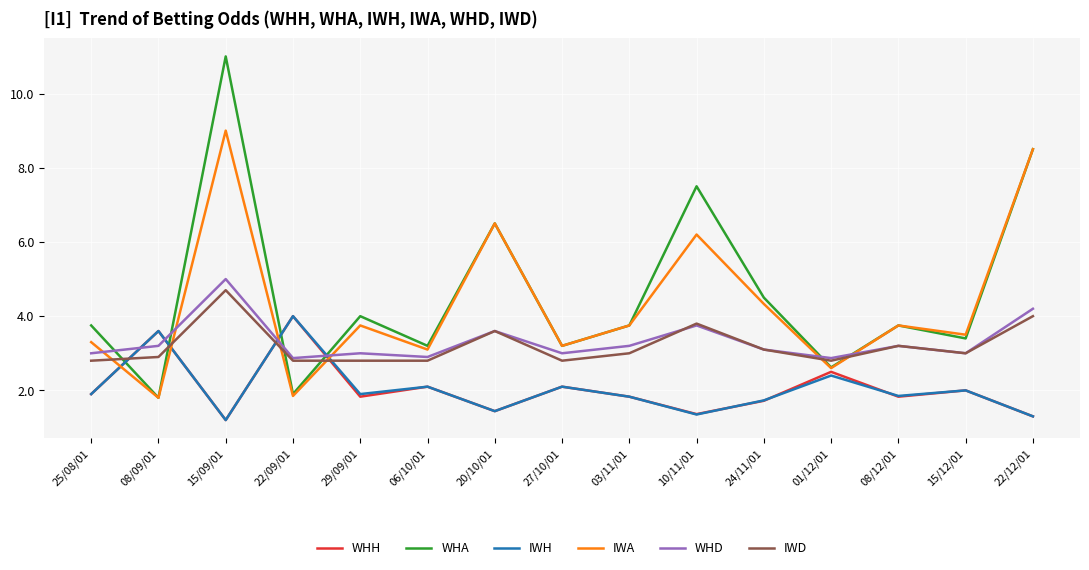

Which label corresponds to the largest value in the chart?

15/09/01